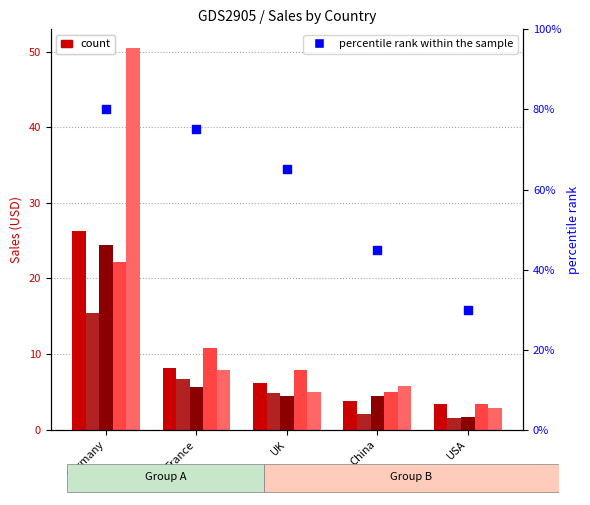

Which series contains the lowest Y value?

FY-18